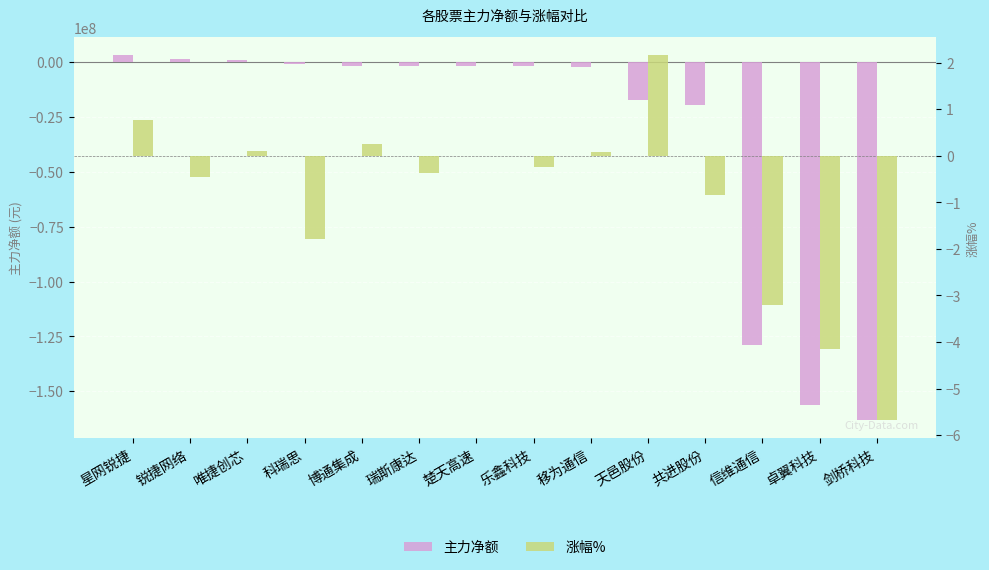

At which label does 主力净额 first exceed -1550021?

星网锐捷